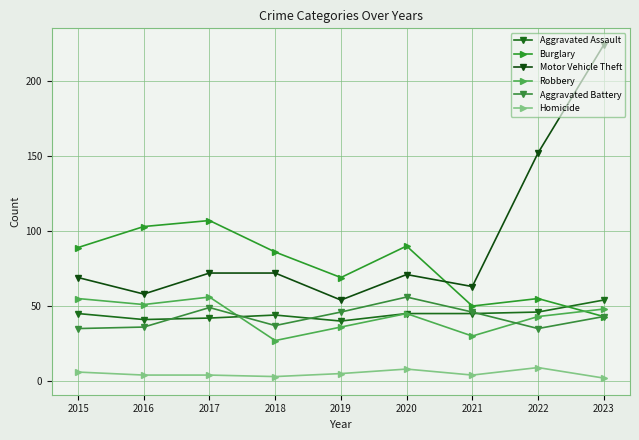

What is the value of the Motor Vehicle Theft point at the 8th from the left?

152